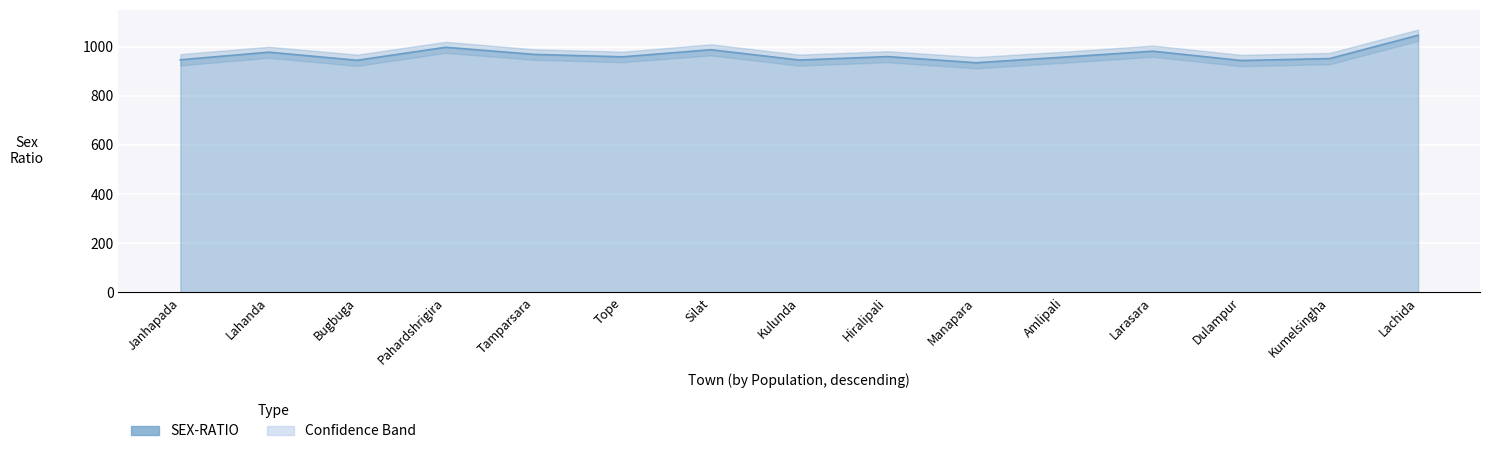

What is the difference between the maximum and minimum values in the SEX-RATIO_lower series?

112